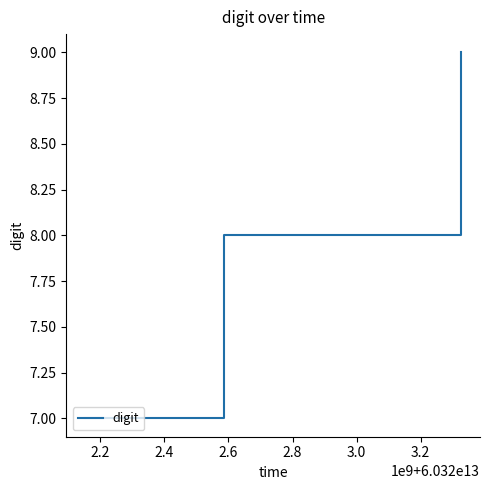

What is the greatest value displayed?

9